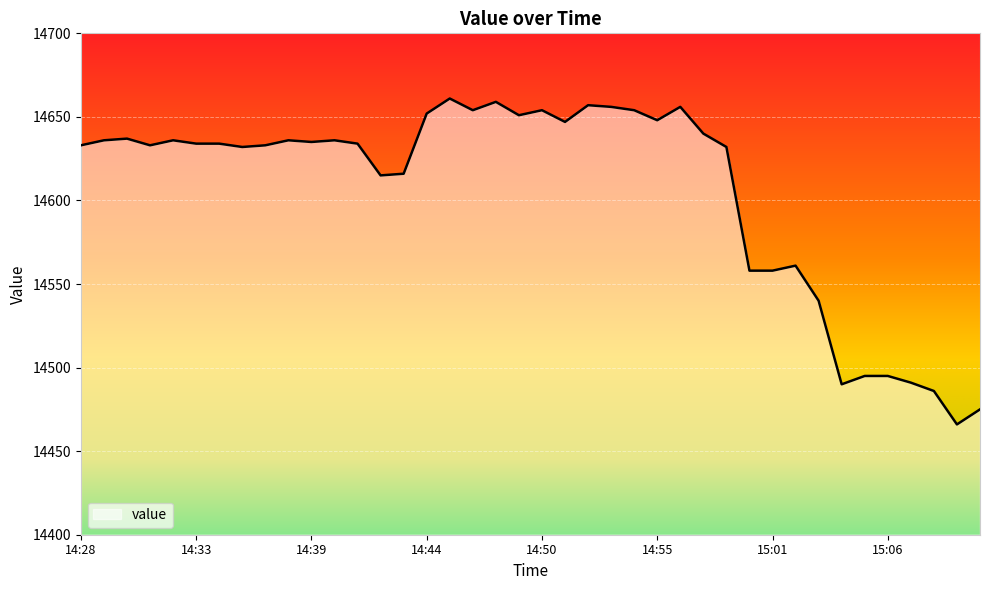

What is the difference between the maximum and minimum values?

195